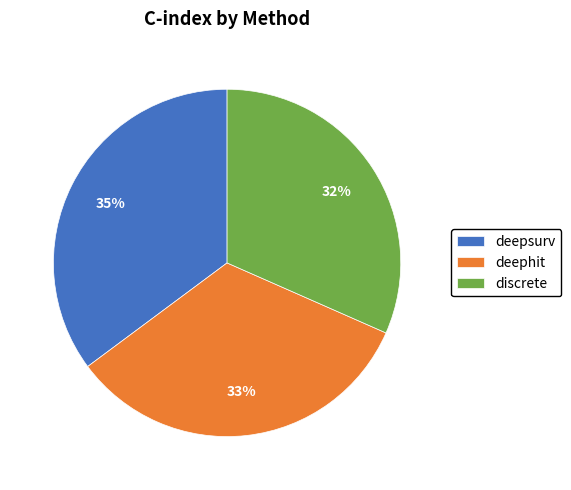

Rank the categories by value from lowest to highest.

discrete, deephit, deepsurv